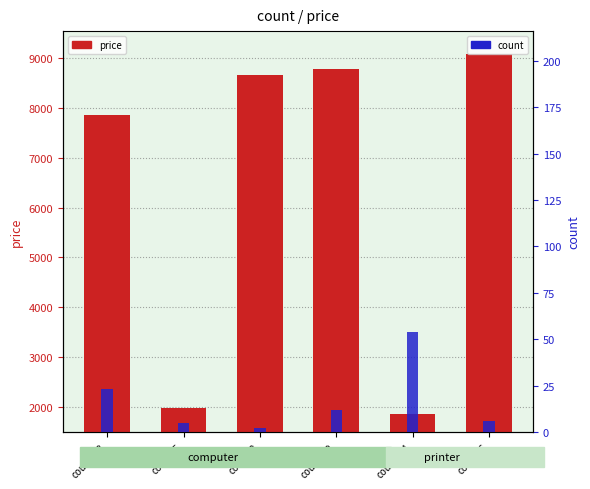

What is the average value of the count series?

17